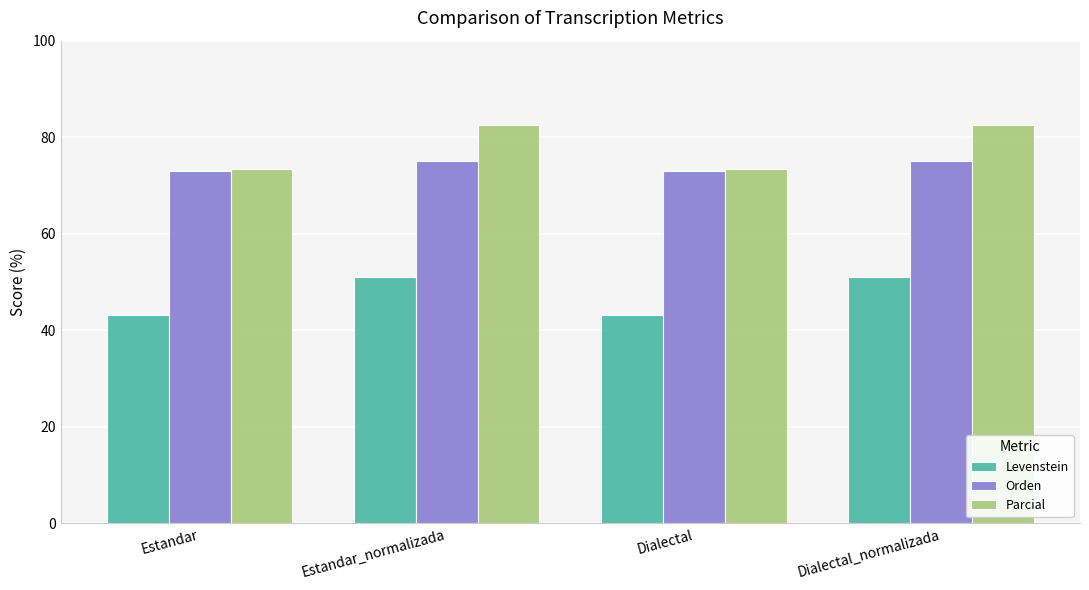

Between Estandar and Estandar_normalizada, which series saw the biggest shift?

Parcial